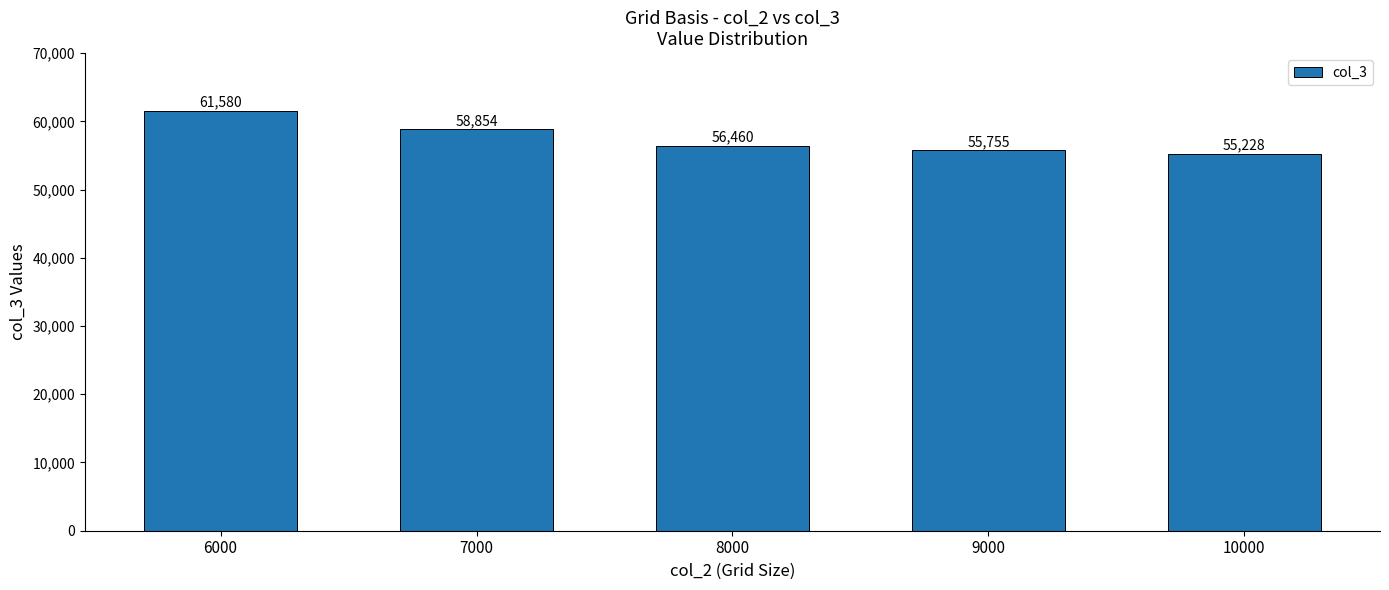

The chart shows a value of 98905 at 8000. True or false?

False